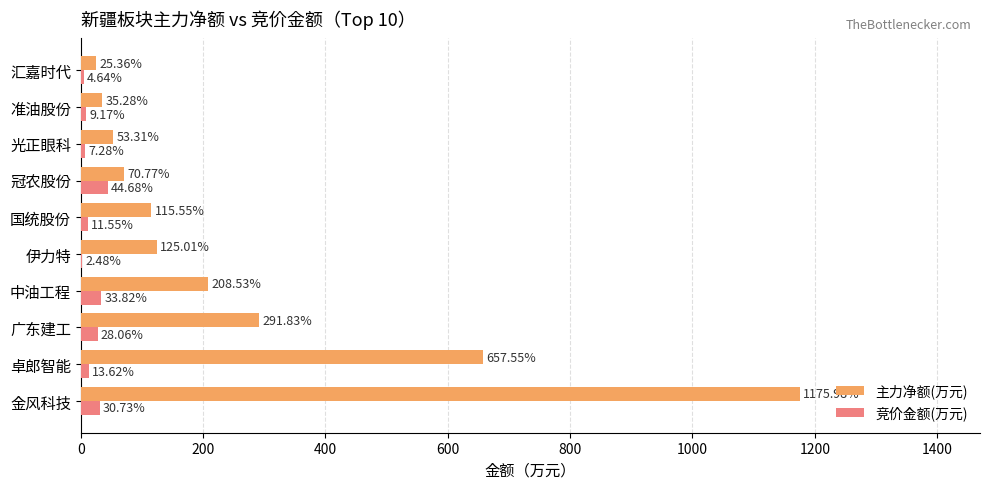

What is the sum of the 主力净额(万元) values at 汇嘉时代 and 广东建工?

317.2